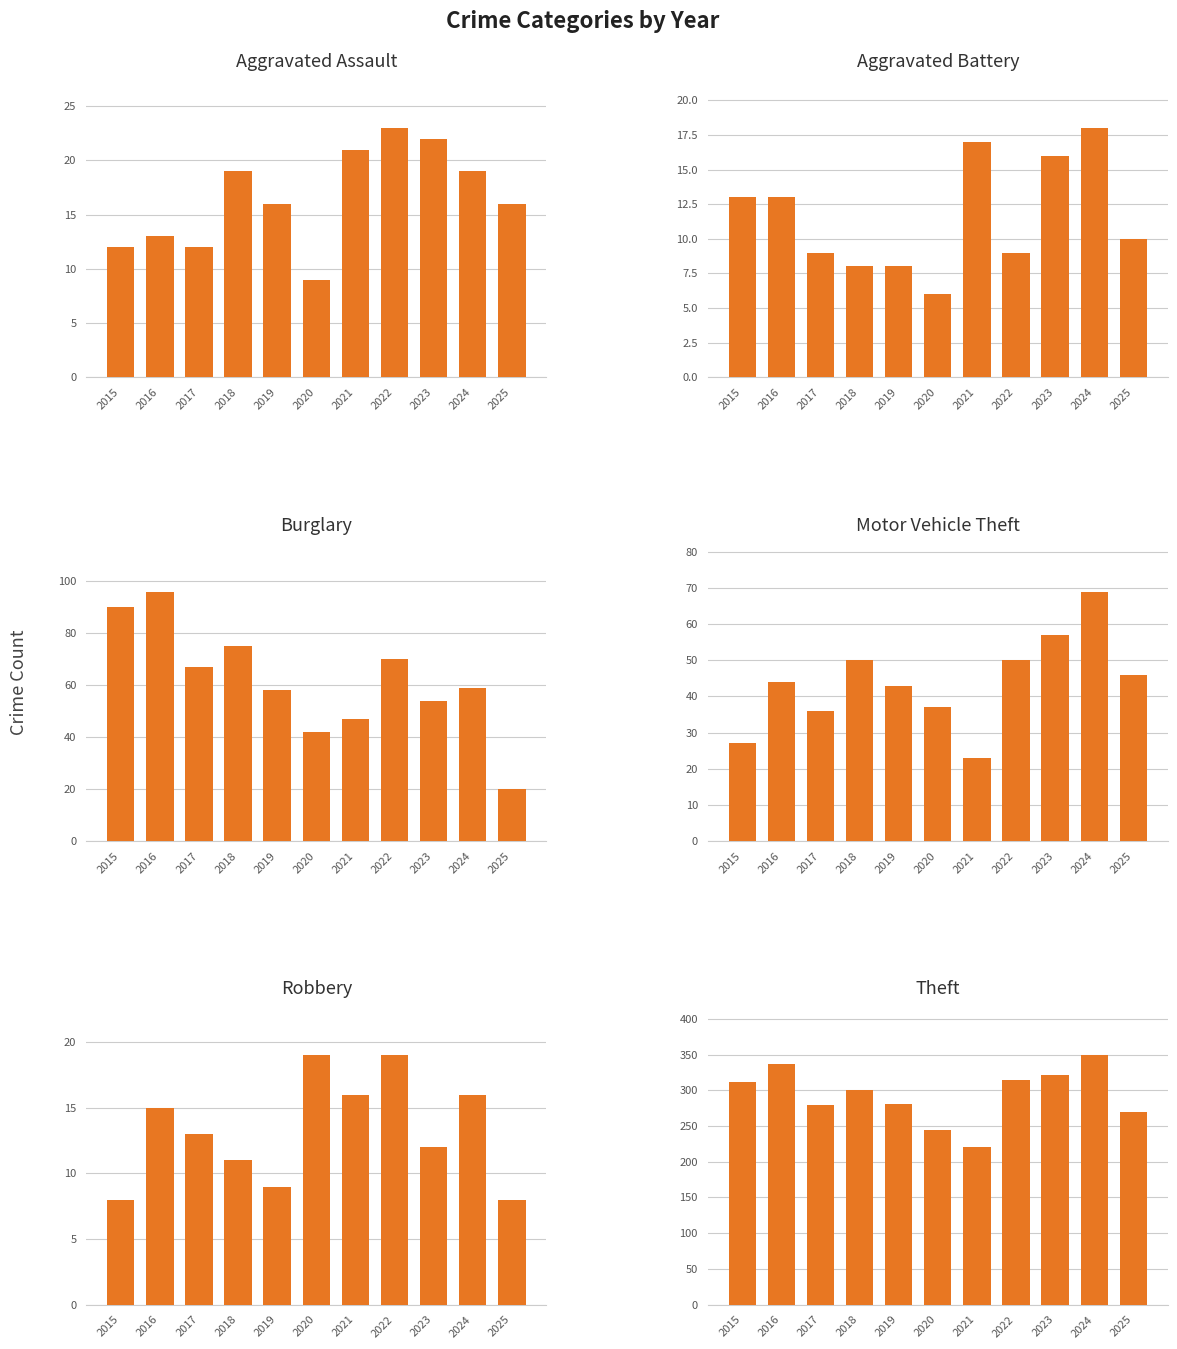

Which series has the largest range (max minus min)?

Theft